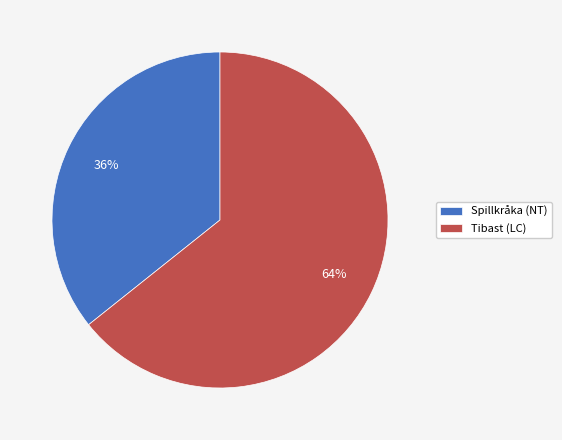

Approximately how many times larger is the value at Tibast (LC) compared to Spillkråka (NT)?

1.8